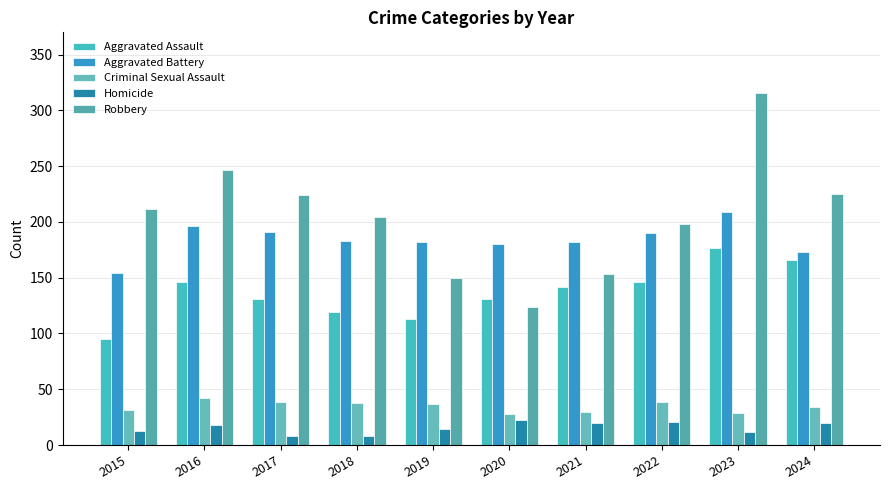

What is the difference between the maximum and minimum values in the Aggravated Battery series?

55